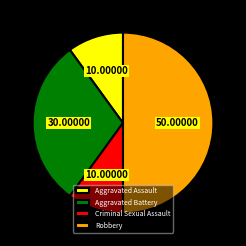

The Aggravated Battery slice represents 44% of the pie. True or false?

False